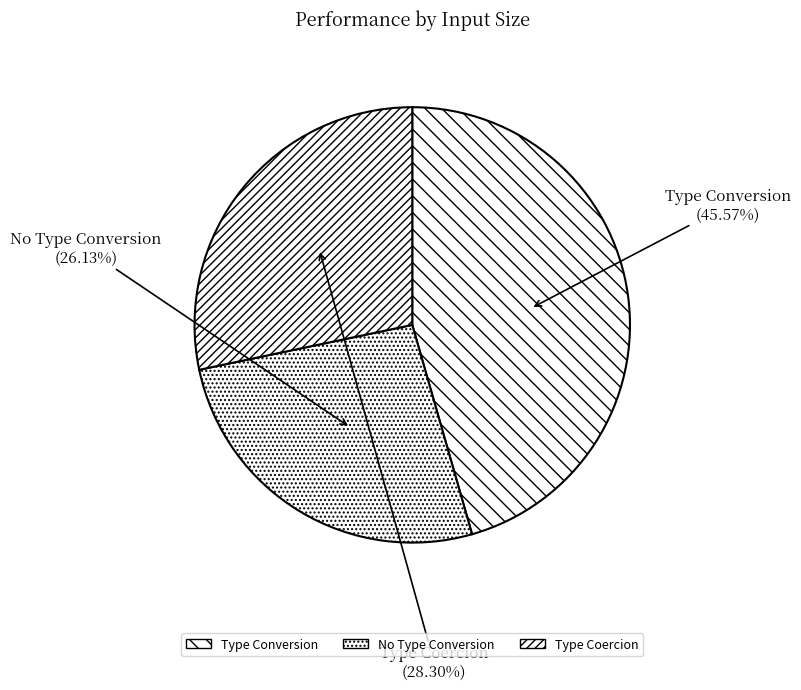

To the nearest percent, what is the difference between the largest and smallest slice percentages?

19%